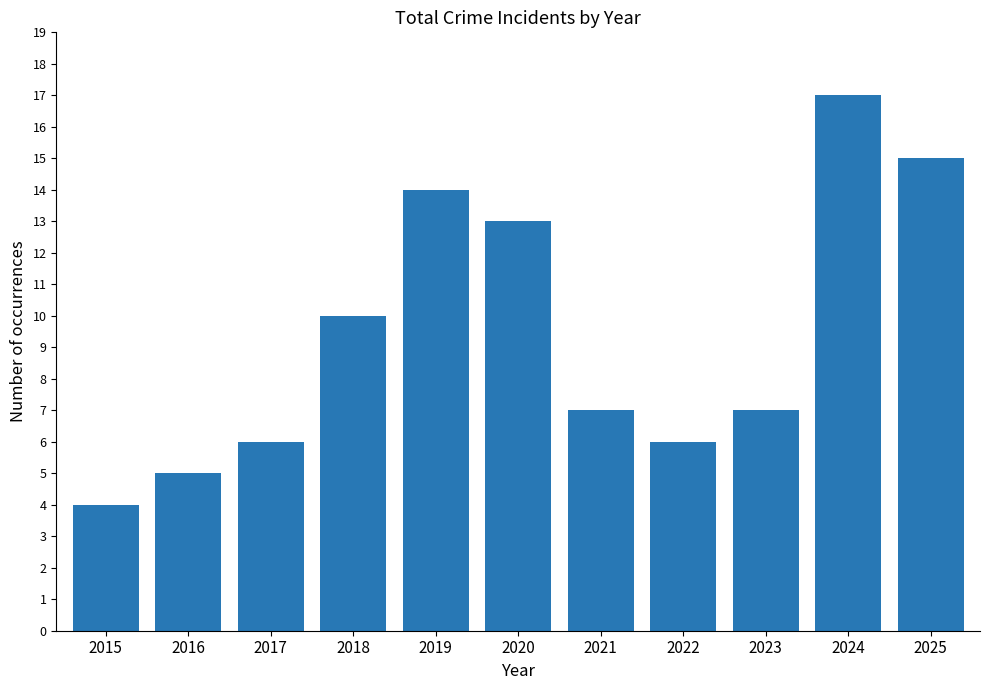

What is the smallest value displayed?

4